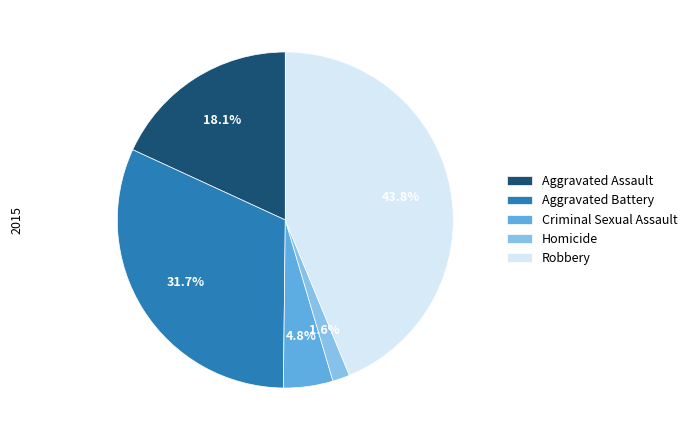

To the nearest percent, what is the average slice percentage?

20%